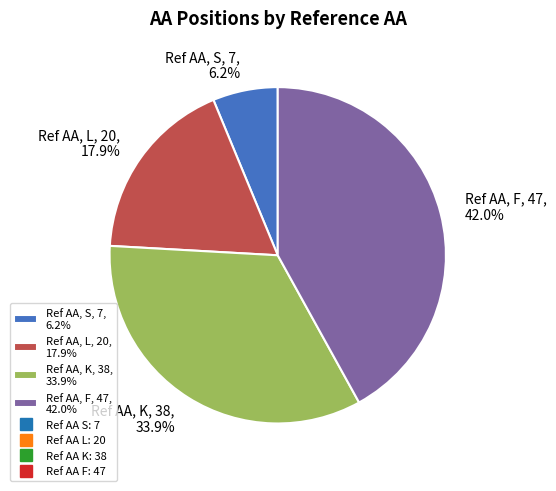

Between Ref AA, S, 7, 6.2% and Ref AA, F, 47, 42.0%, which is larger?

Ref AA, F, 47, 42.0%